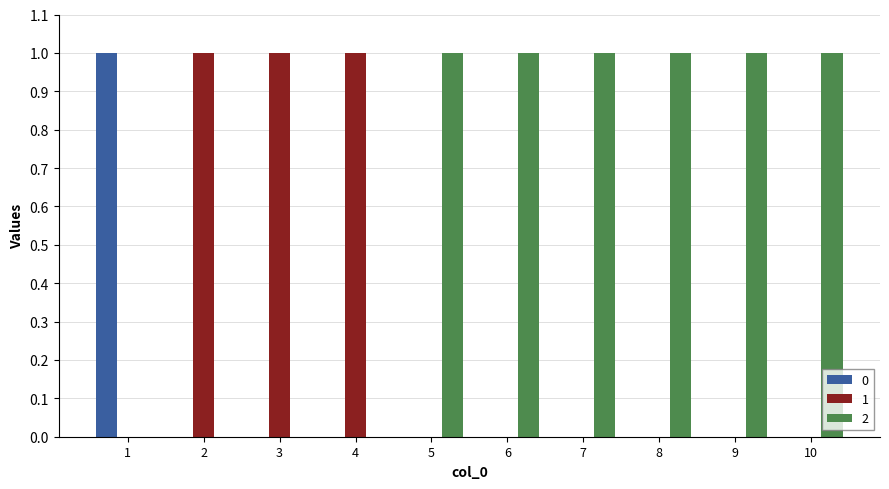

How many groups of bars are there?

10